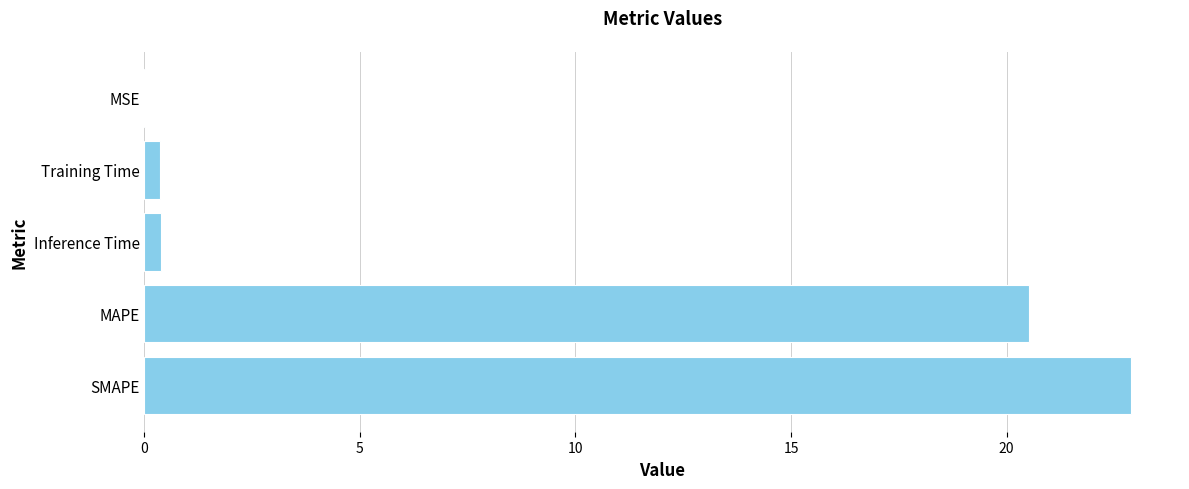

What is the sum of all values?

44.2